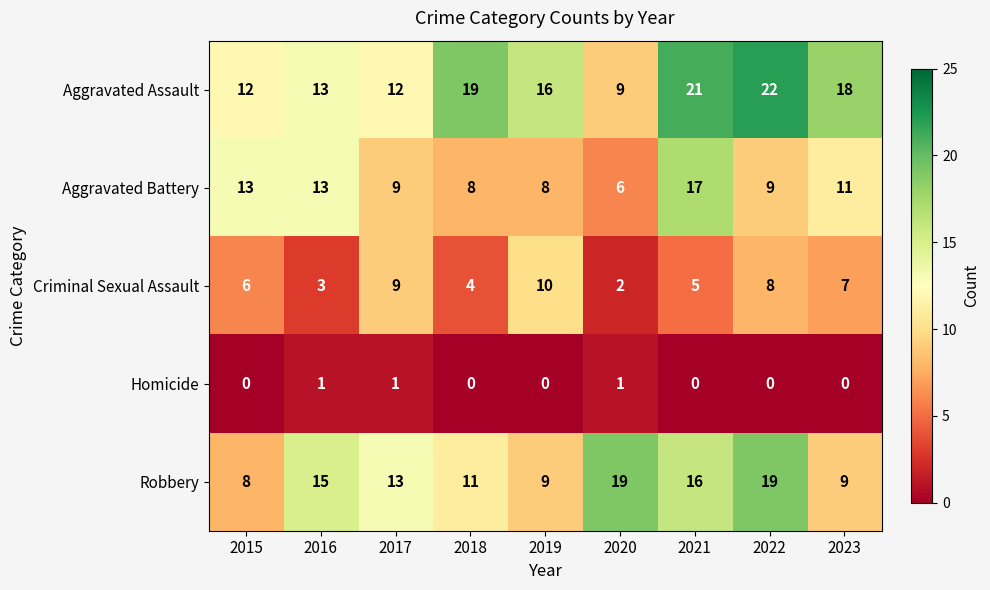

The Robbery series shows 11 at 2018. True or false?

True